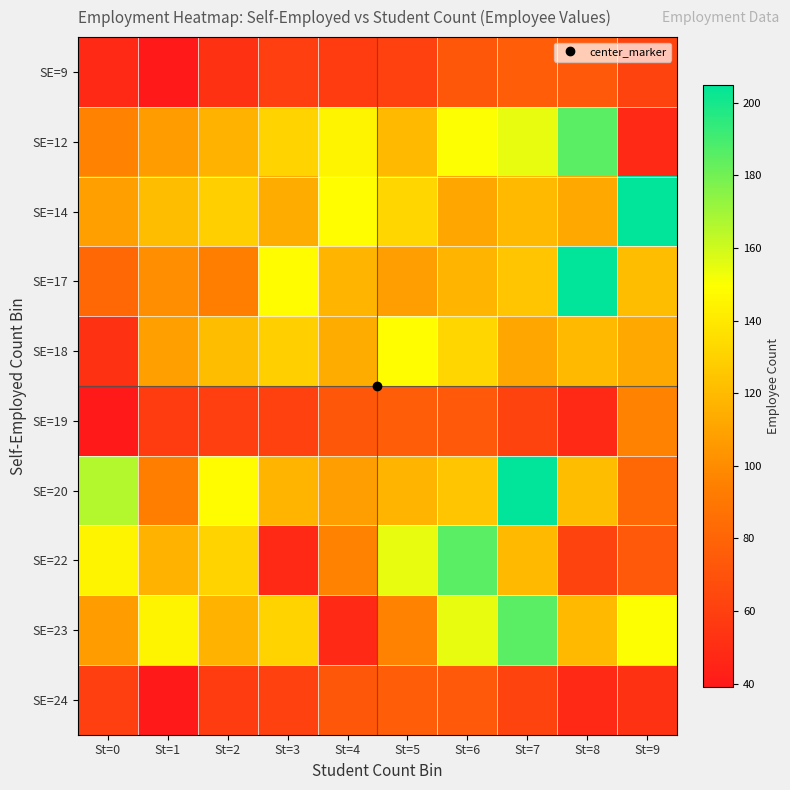

What is the smallest value displayed?

39